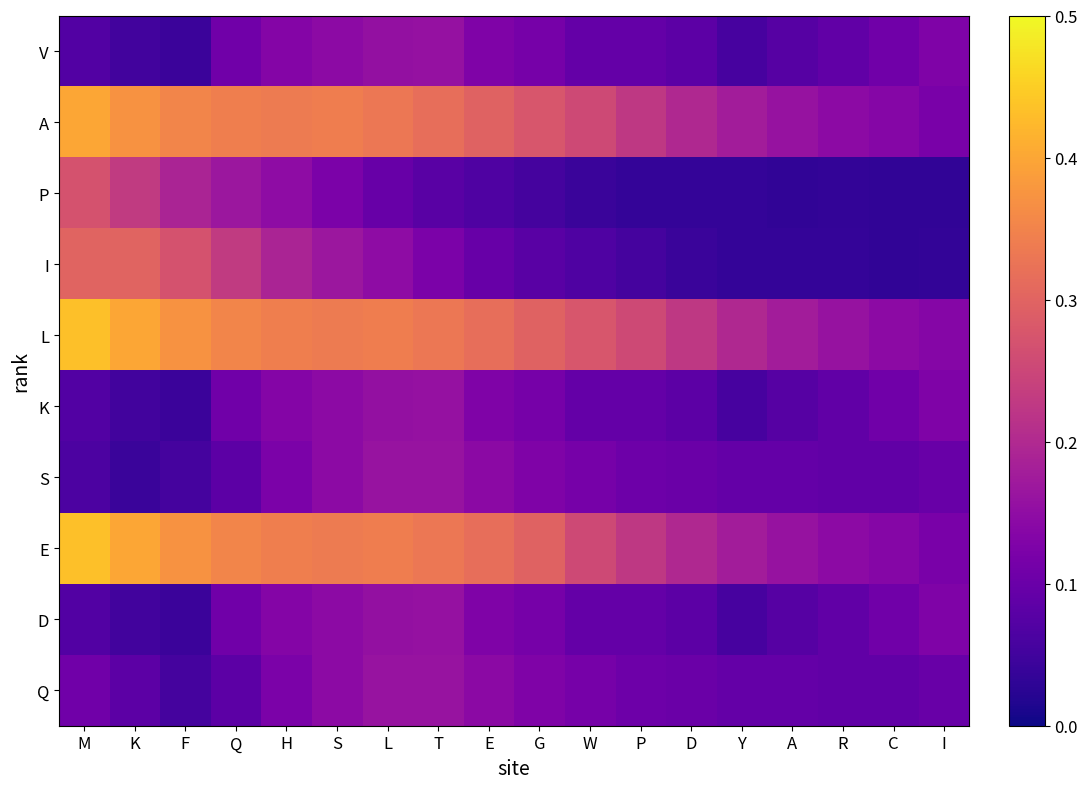

Reading left to right, what are all the values shown in this chart?

V: M=0.1	K=0.1	F=0.0	Q=0.1	H=0.1	S=0.1	L=0.2	T=0.2	E=0.1	G=0.1	W=0.1	P=0.1	D=0.1	Y=0.1	A=0.1	R=0.1	C=0.1	I=0.1
A: M=0.4	K=0.4	F=0.4	Q=0.3	H=0.3	S=0.3	L=0.3	T=0.3	E=0.3	G=0.3	W=0.3	P=0.2	D=0.2	Y=0.2	A=0.2	R=0.1	C=0.1	I=0.1
P: M=0.3	K=0.2	F=0.2	Q=0.2	H=0.1	S=0.1	L=0.1	T=0.1	E=0.1	G=0.1	W=0.0	P=0.0	D=0.0	Y=0.0	A=0.0	R=0.0	C=0.0	I=0.0
I: M=0.3	K=0.3	F=0.3	Q=0.2	H=0.2	S=0.2	L=0.1	T=0.1	E=0.1	G=0.1	W=0.1	P=0.1	D=0.0	Y=0.0	A=0.0	R=0.0	C=0.0	I=0.0
L: M=0.4	K=0.4	F=0.4	Q=0.4	H=0.3	S=0.3	L=0.3	T=0.3	E=0.3	G=0.3	W=0.3	P=0.3	D=0.2	Y=0.2	A=0.2	R=0.2	C=0.1	I=0.1
K: M=0.1	K=0.1	F=0.0	Q=0.1	H=0.1	S=0.1	L=0.2	T=0.2	E=0.1	G=0.1	W=0.1	P=0.1	D=0.1	Y=0.1	A=0.1	R=0.1	C=0.1	I=0.1
S: M=0.1	K=0.0	F=0.1	Q=0.1	H=0.1	S=0.1	L=0.2	T=0.2	E=0.1	G=0.1	W=0.1	P=0.1	D=0.1	Y=0.1	A=0.1	R=0.1	C=0.1	I=0.1
E: M=0.4	K=0.4	F=0.4	Q=0.4	H=0.3	S=0.3	L=0.3	T=0.3	E=0.3	G=0.3	W=0.3	P=0.2	D=0.2	Y=0.2	A=0.2	R=0.1	C=0.1	I=0.1
D: M=0.1	K=0.1	F=0.0	Q=0.1	H=0.1	S=0.1	L=0.2	T=0.2	E=0.1	G=0.1	W=0.1	P=0.1	D=0.1	Y=0.1	A=0.1	R=0.1	C=0.1	I=0.1
Q: M=0.1	K=0.1	F=0.1	Q=0.1	H=0.1	S=0.1	L=0.2	T=0.2	E=0.1	G=0.1	W=0.1	P=0.1	D=0.1	Y=0.1	A=0.1	R=0.1	C=0.1	I=0.1